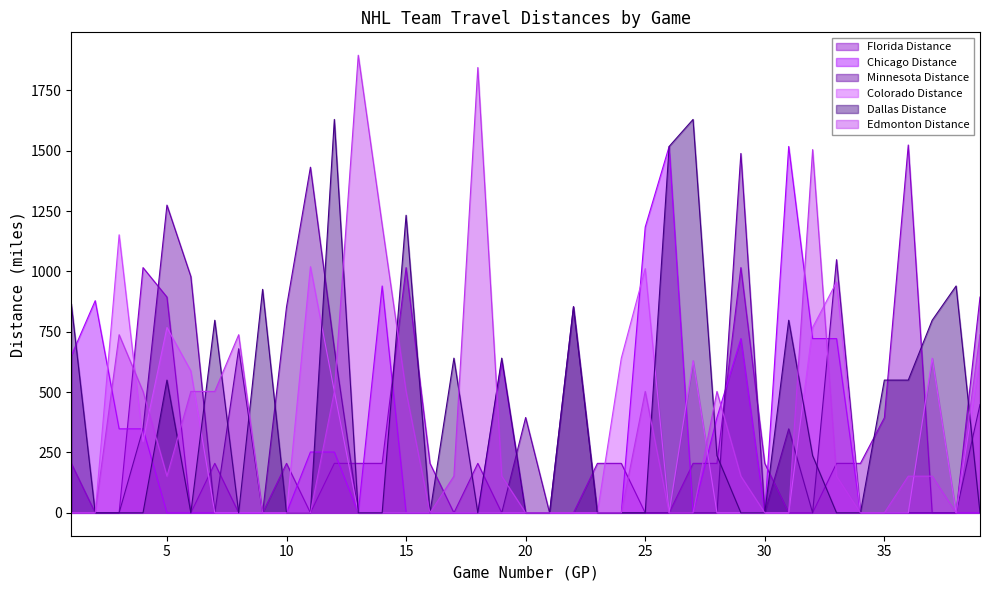

At how many categories does at least one series exceed 672?

28